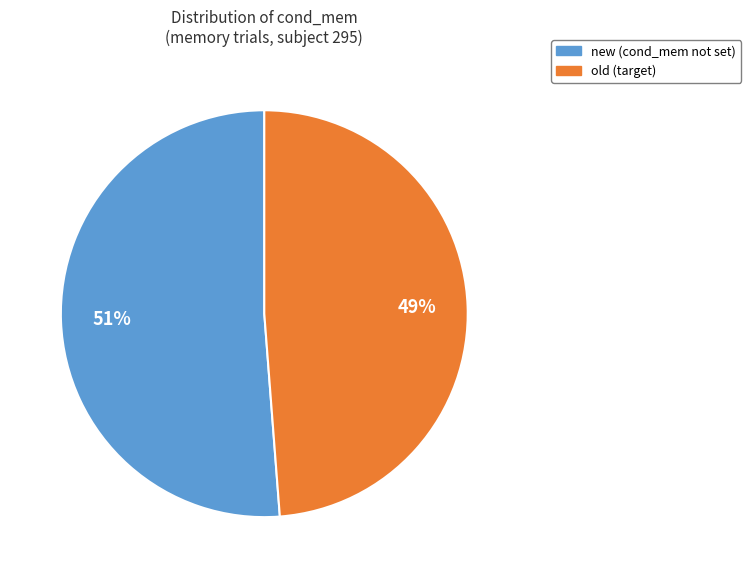

Do old and new together represent more than half of the pie?

Yes